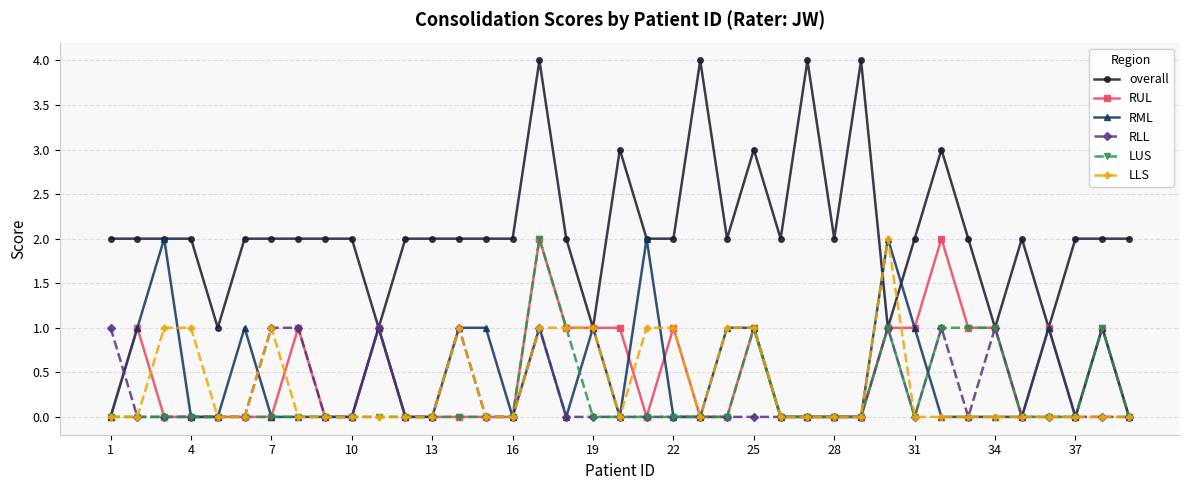

Which series has the largest total across all categories?

overall